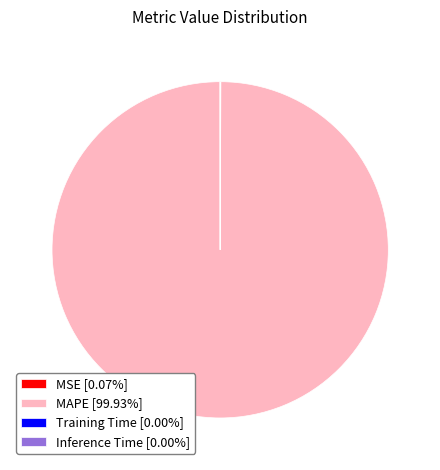

Is there a majority slice in this chart?

Yes